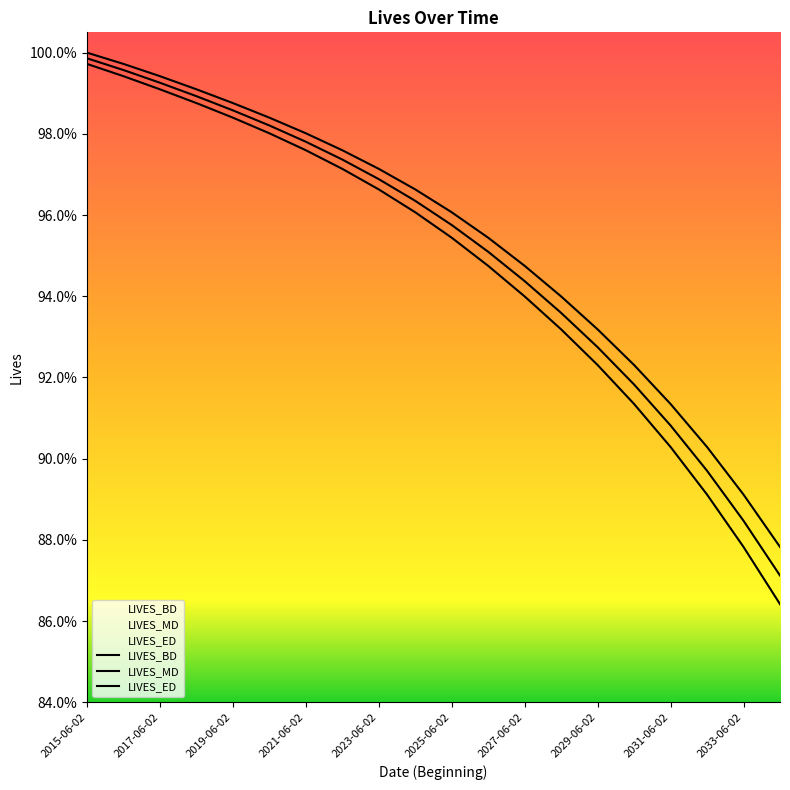

At which label does LIVES_MD reach its peak?

2015-06-02